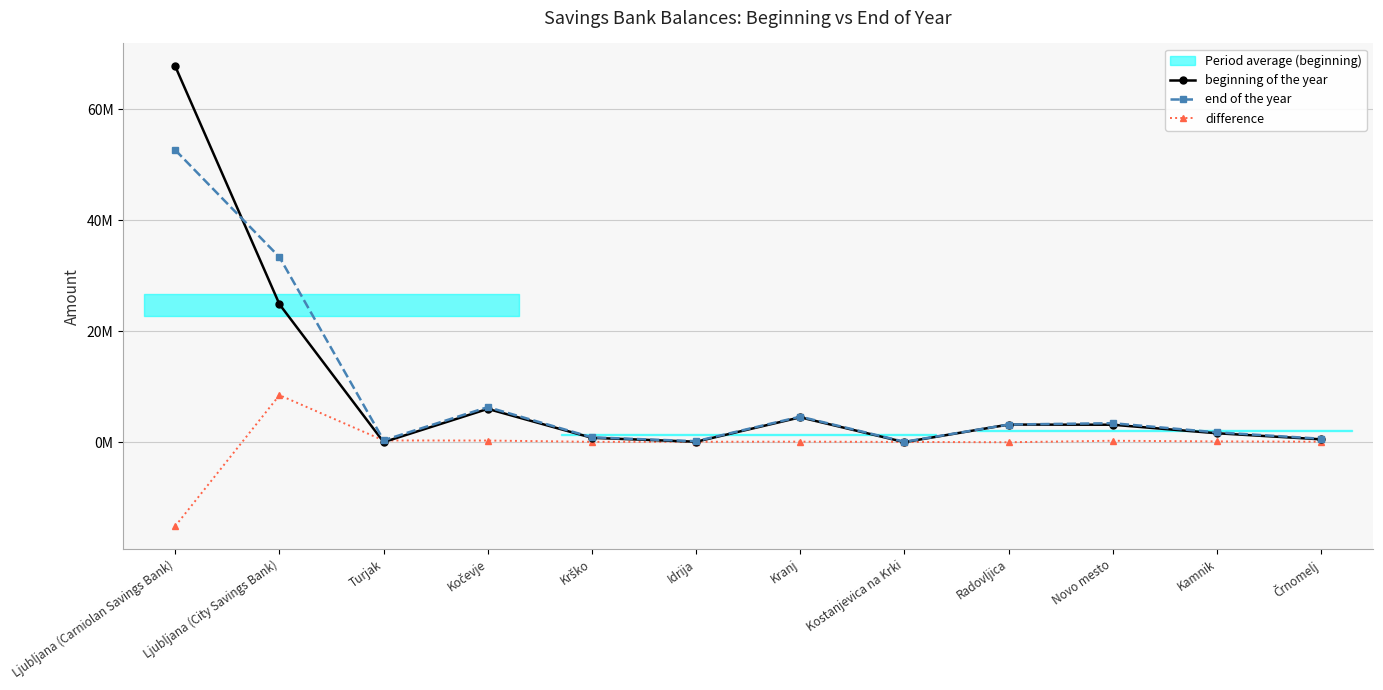

What is the value of the end of the year point at the 10th from the left?

3443848